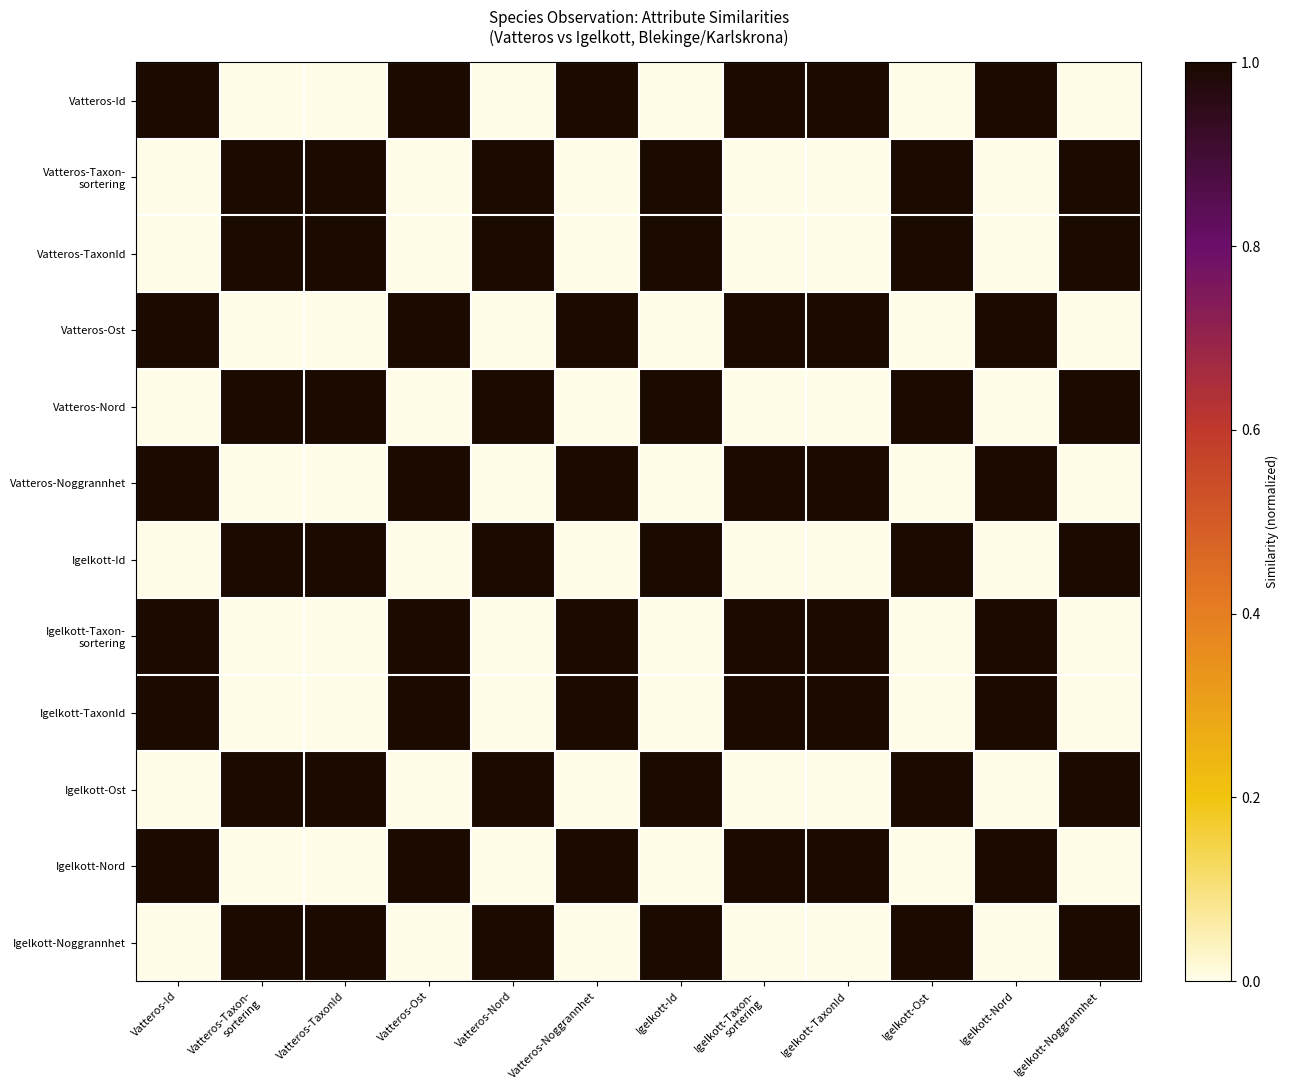

List the series in order of their peak value, lowest first.

Vatteros-Id, Vatteros-Taxon- sortering, Vatteros-TaxonId, Vatteros-Ost, Vatteros-Nord, Vatteros-Noggrannhet, Igelkott-Id, Igelkott-Taxon- sortering, Igelkott-TaxonId, Igelkott-Ost, Igelkott-Nord, Igelkott-Noggrannhet